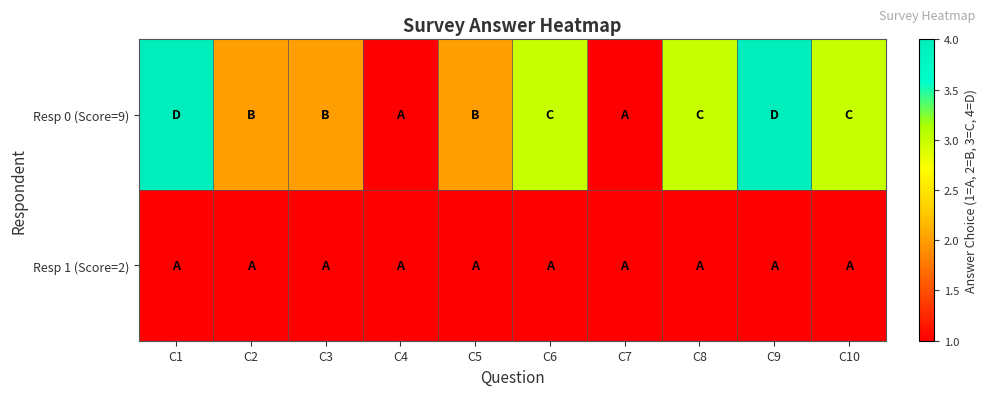

Reading left to right, list all the values displayed in this chart.

Resp 0 (Score=9): C1=4	C2=2	C3=2	C4=1	C5=2	C6=3	C7=1	C8=3	C9=4	C10=3
Resp 1 (Score=2): C1=1	C2=1	C3=1	C4=1	C5=1	C6=1	C7=1	C8=1	C9=1	C10=1